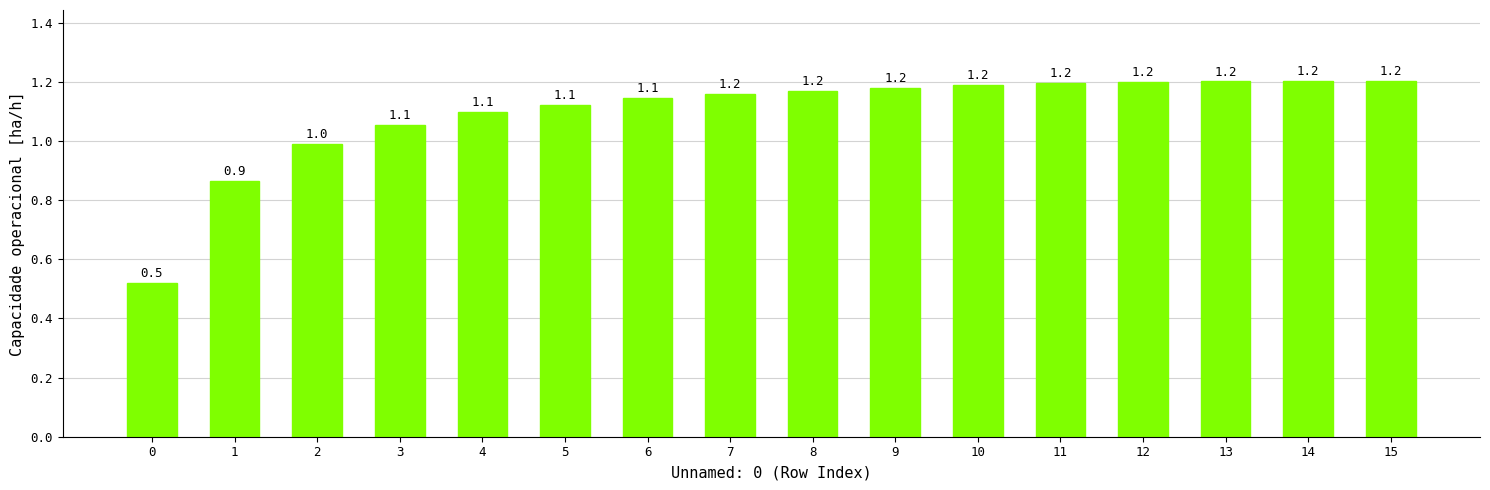

True or false: the data shows 1.2 at 10.

True